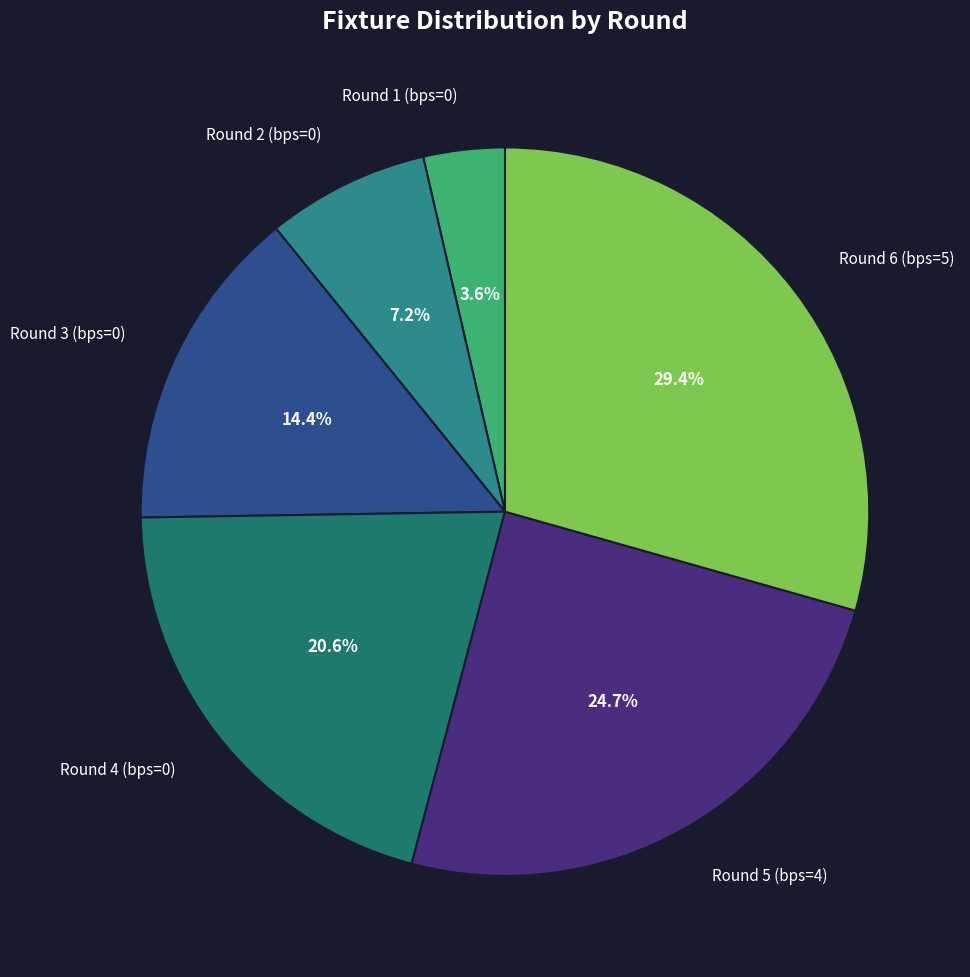

Rank the categories by value from highest to lowest.

Round 6 (bps=5), Round 5 (bps=4), Round 4 (bps=0), Round 3 (bps=0), Round 2 (bps=0), Round 1 (bps=0)